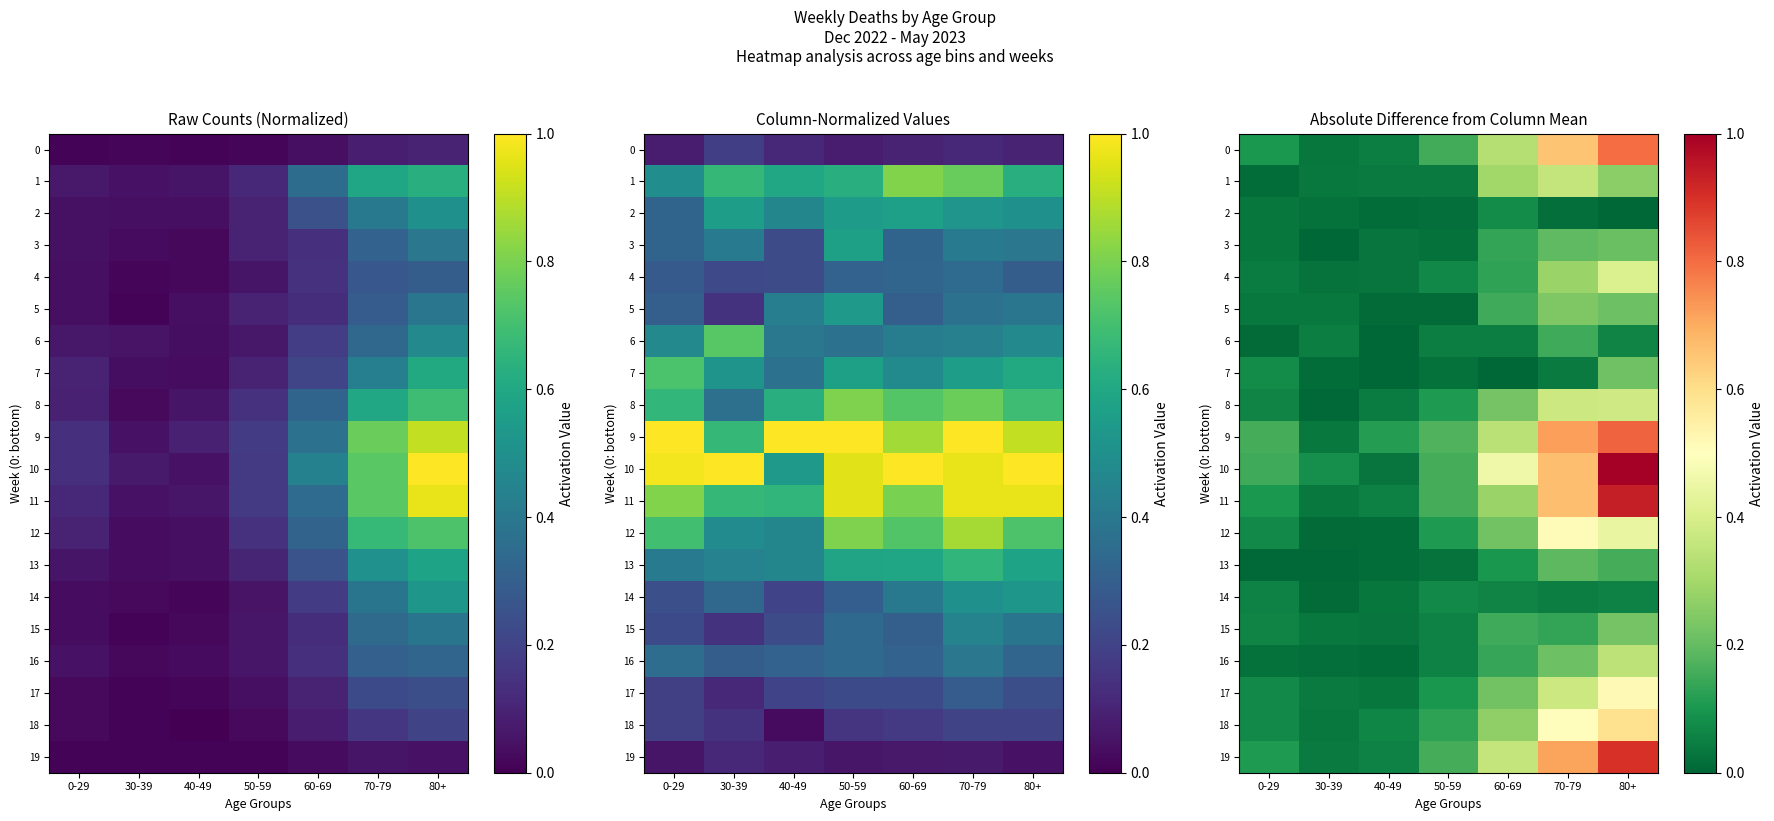

What is the difference between the highest and lowest values at 30-39?

0.1